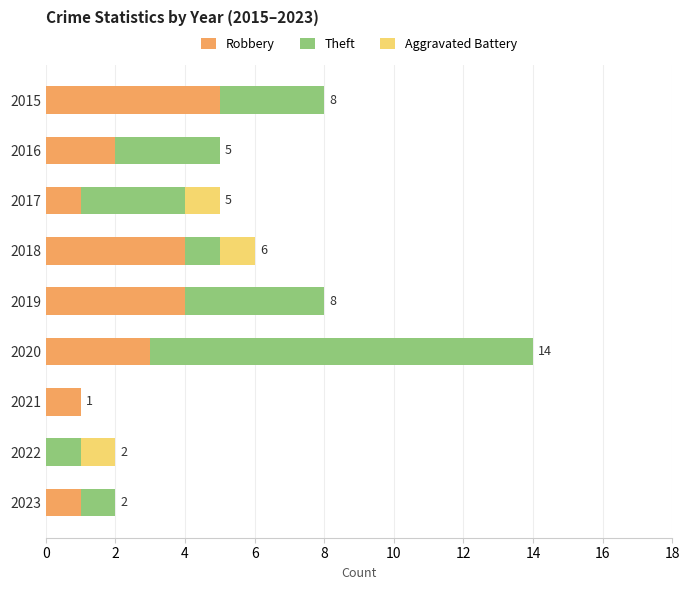

What is the sum of all Robbery values?

21